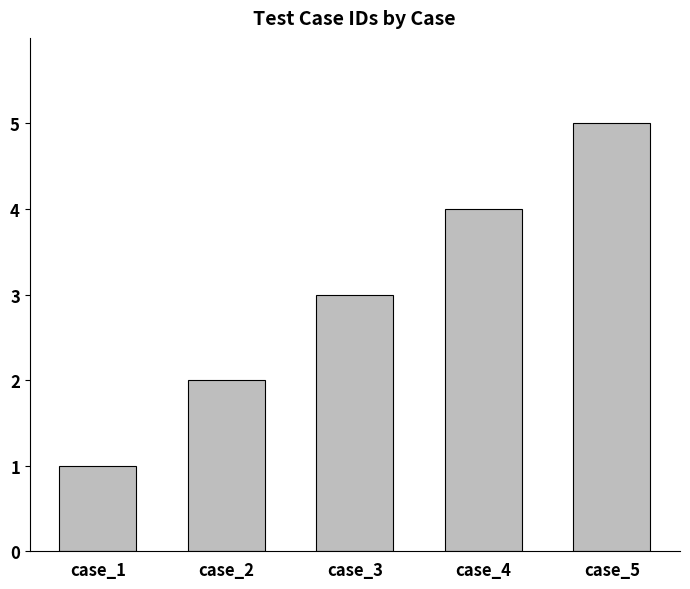

List the labels in order of value, smallest first.

case_1, case_2, case_3, case_4, case_5